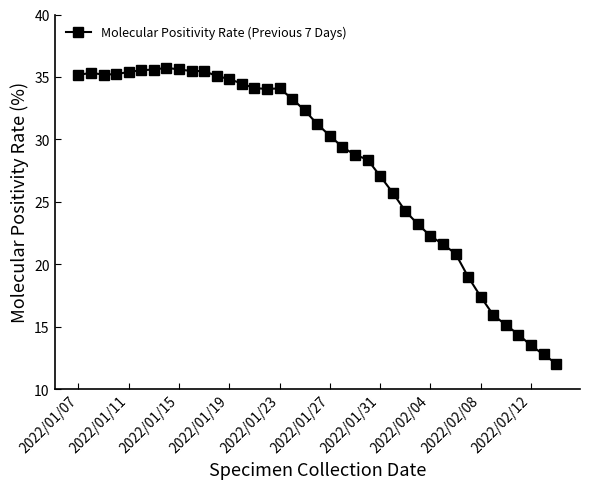

What is the greatest value displayed?

35.7